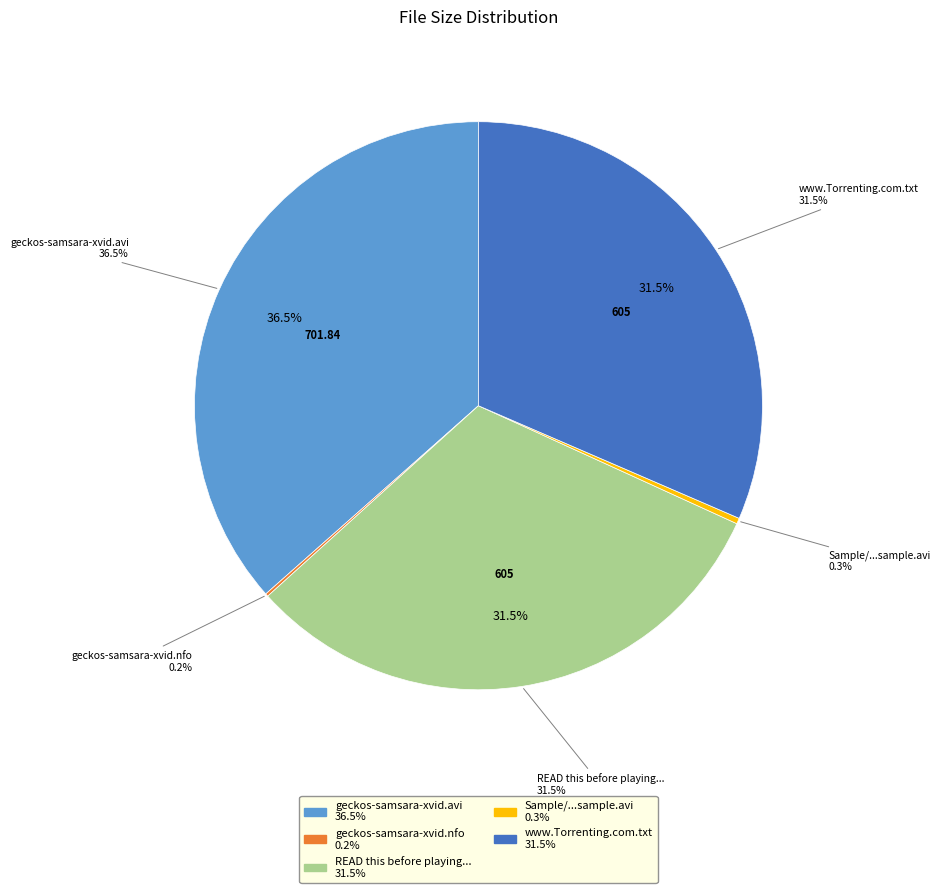

Approximately how many times larger is the value at www.Torrenting.com.txt compared to Sample/geckos-samsara-xvid.sample.avi?

96.3